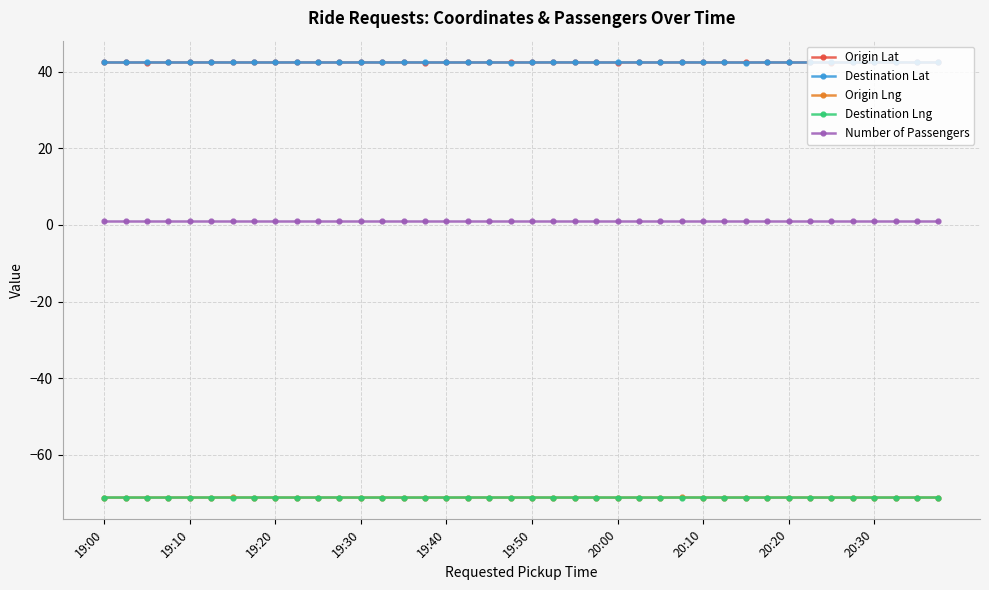

True or false: Origin Lng and Origin Lat intersect in this chart.

False